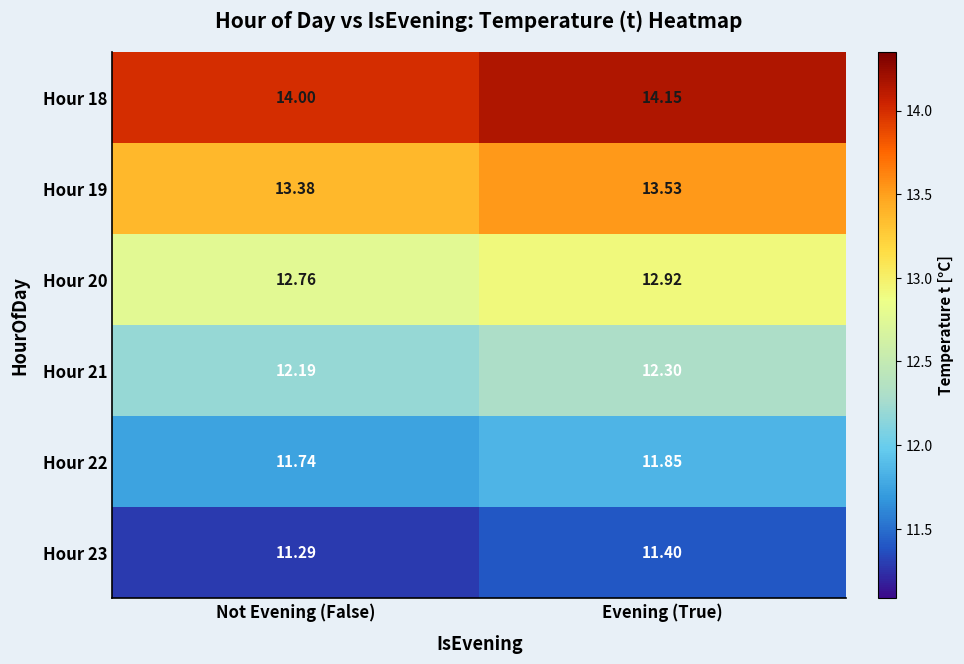

Rank the categories by Hour 20 value from highest to lowest.

Evening (True), Not Evening (False)